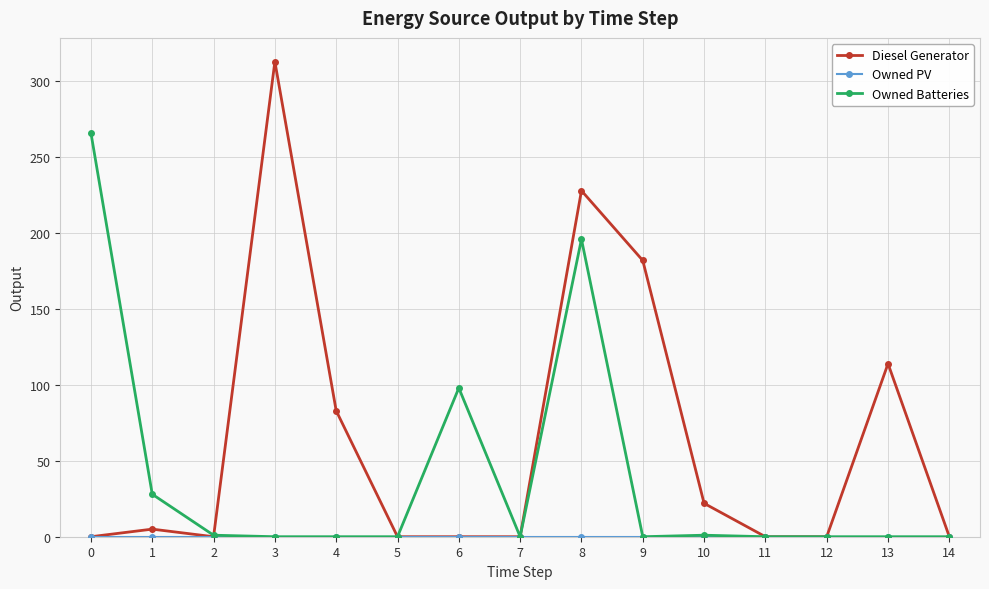

Which series has the widest spread of values?

Diesel Generator